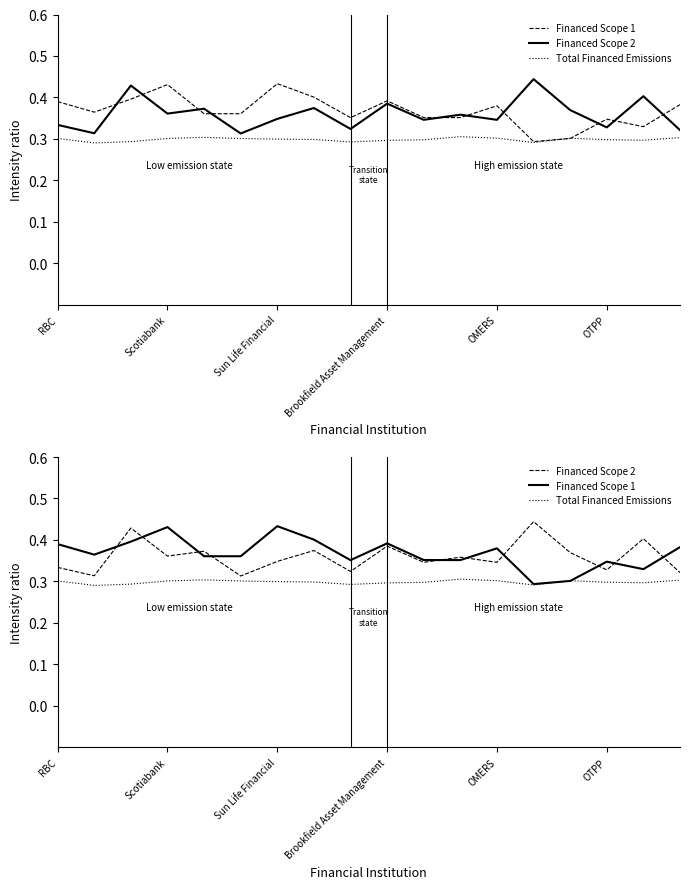

At which category is the sum across all series the highest?

Sun Life Financial